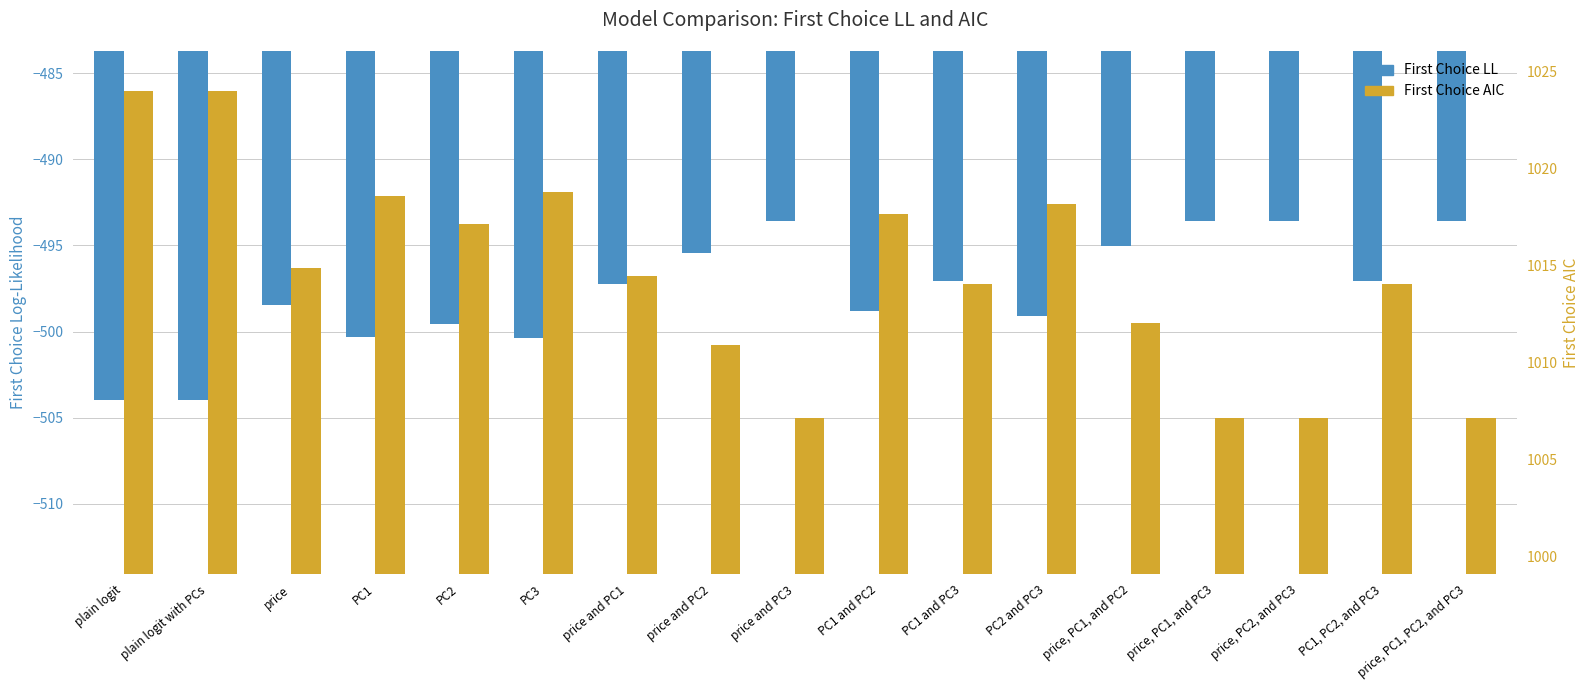

Which series has the largest total across all categories?

First Choice AIC